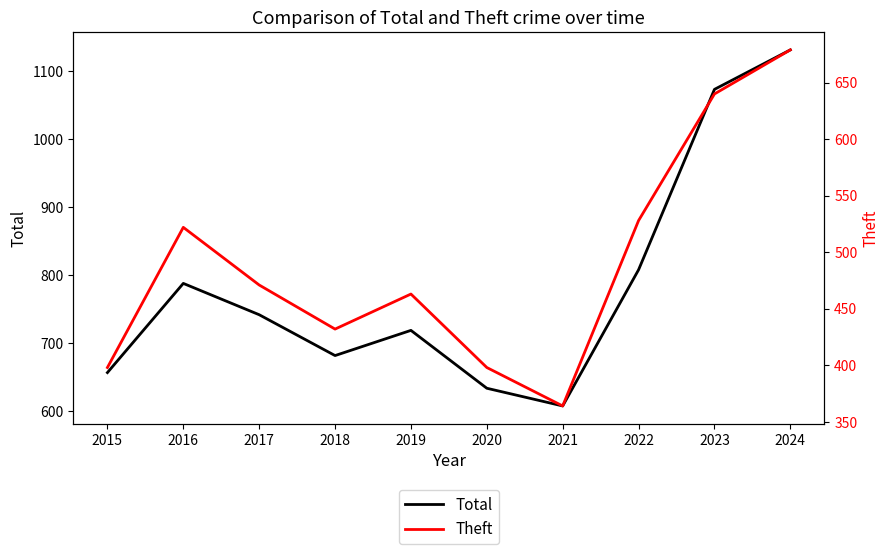

What is the highest value of the Total series?

1131